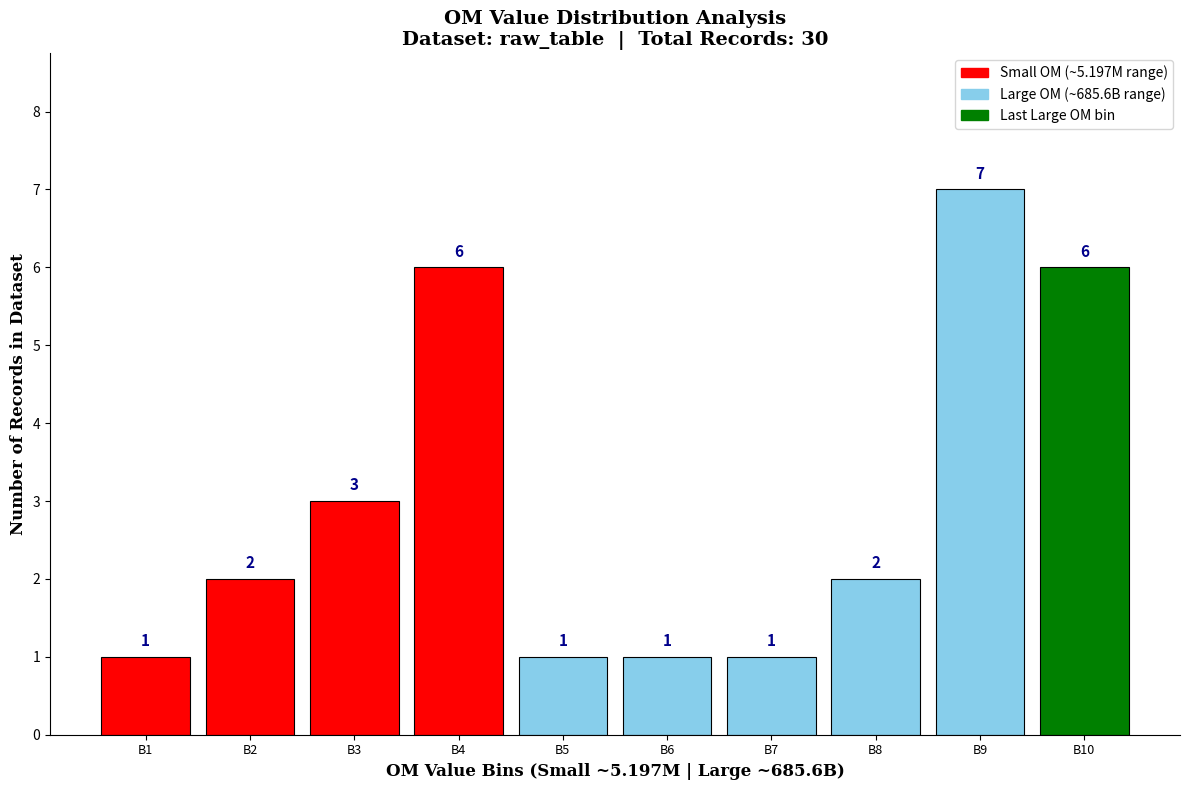

Reading right to left, what are all the values shown in this chart?

6	7	2	1	1	1	6	3	2	1